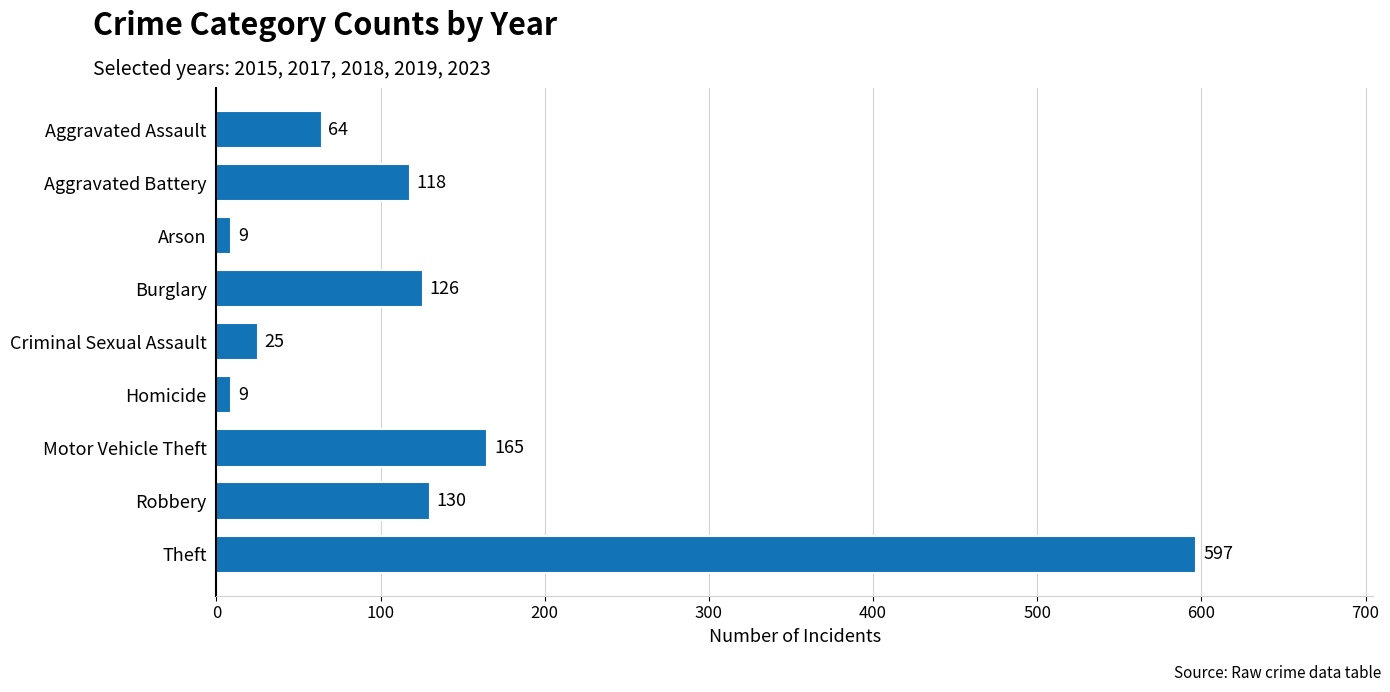

Which category has the highest value across all series?

Theft